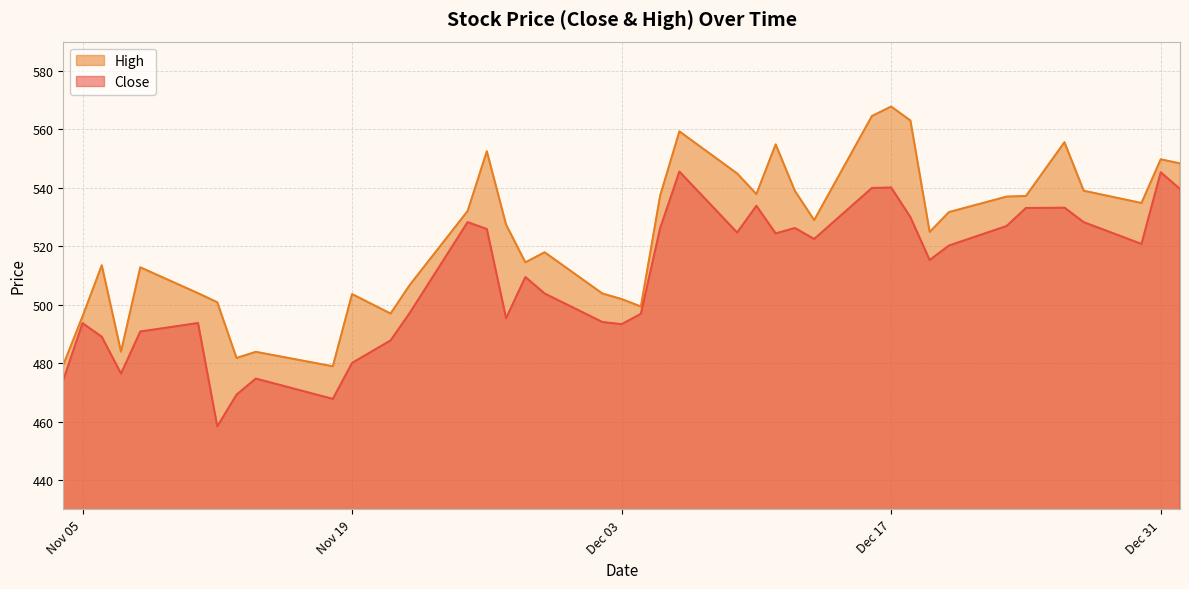

The value of Close at Nov 05 is 731.8. True or false?

False